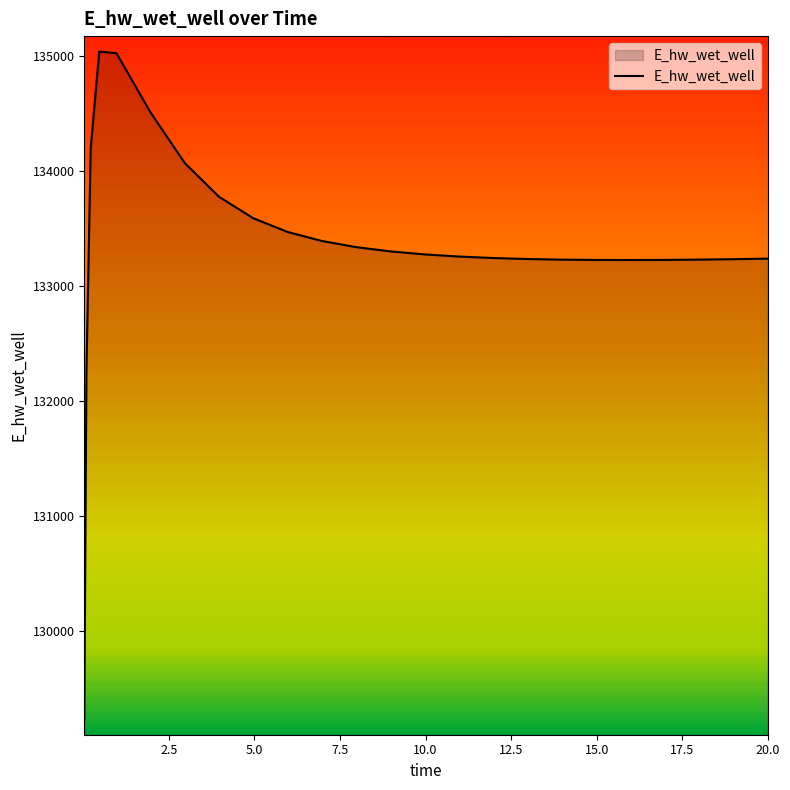

What is the difference between the maximum and minimum values?

5816.9